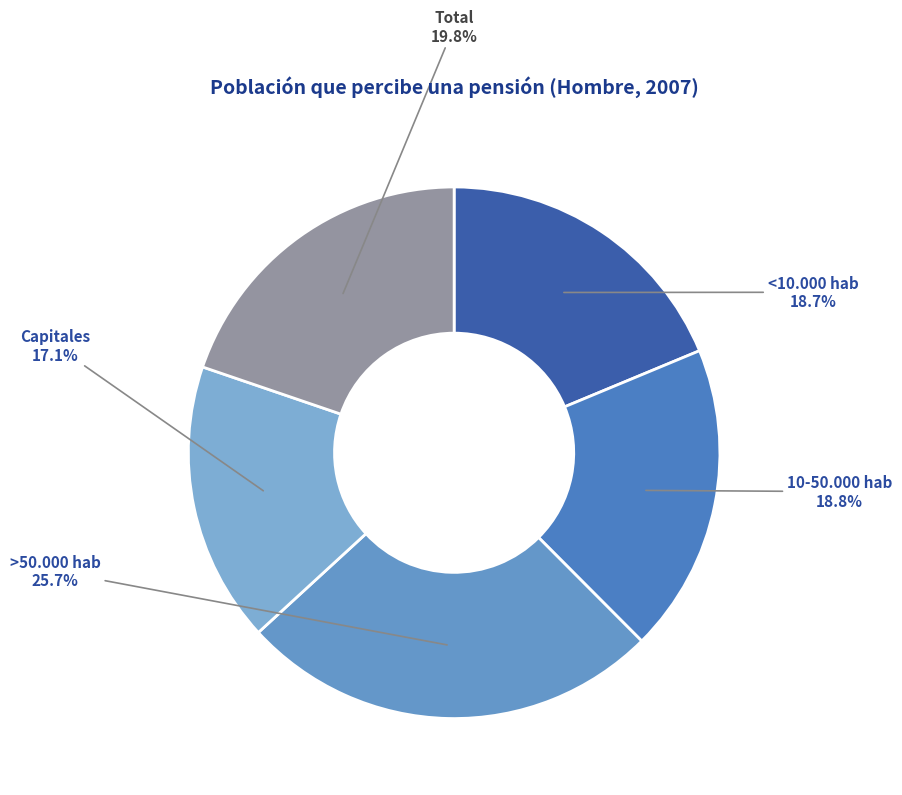

True or false: 10-50.000 hab accounts for 32% of the total.

False